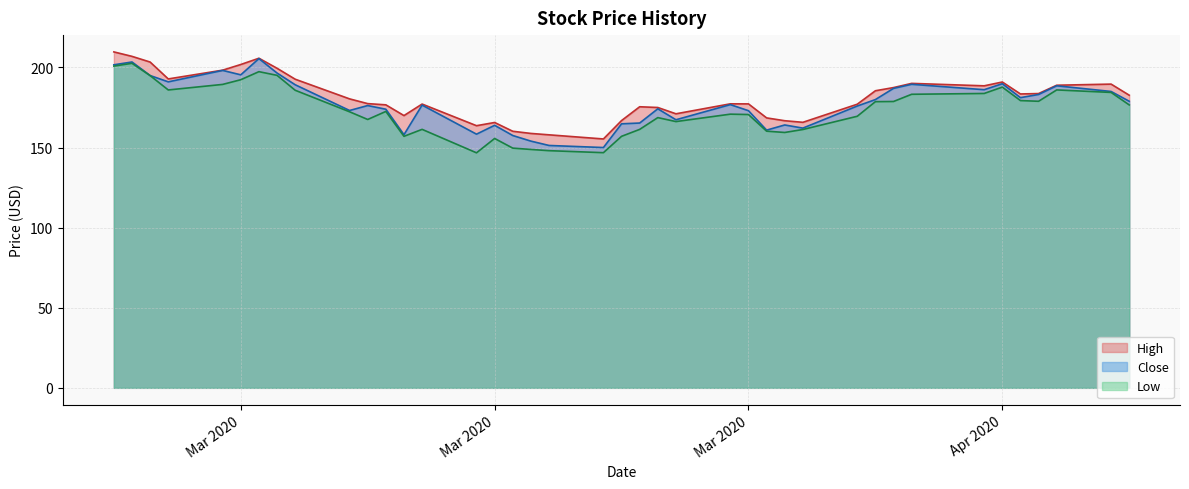

How many data points in Low are above 172?

21